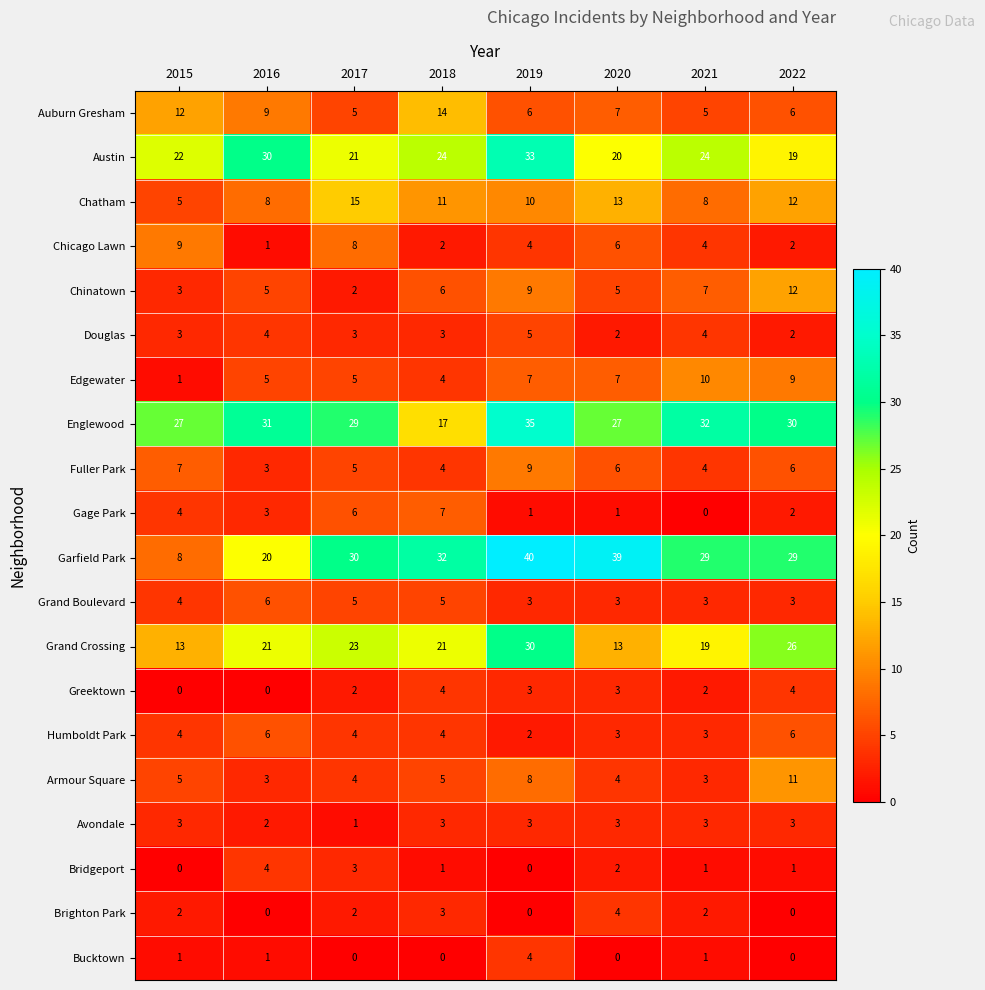

The value of Bucktown at 2020 is 0. True or false?

True